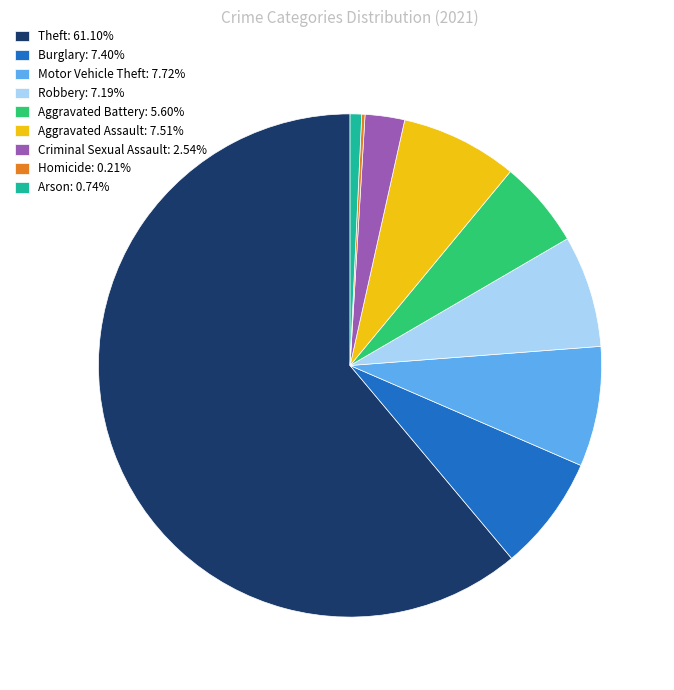

Which category accounts for the majority?

Theft